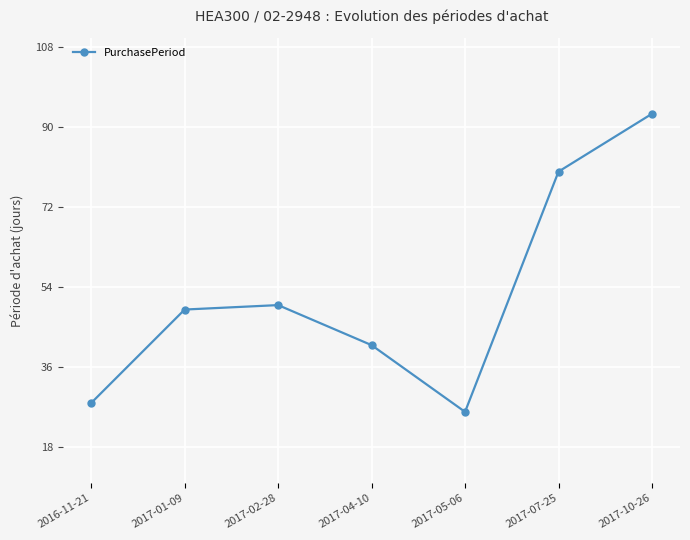

What is the label of the 6th point from the left?

2017-07-25